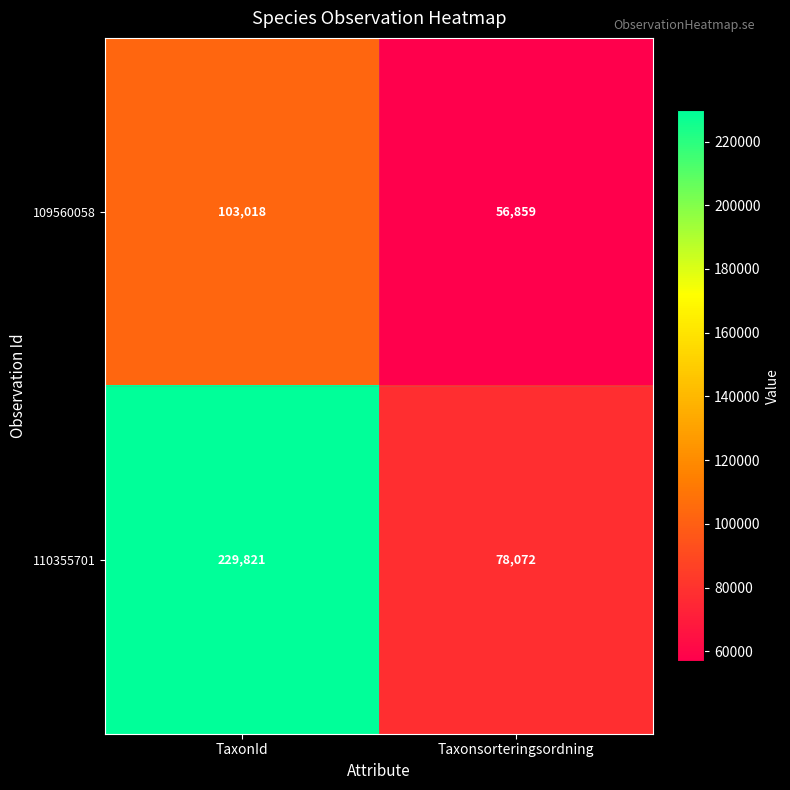

Where is 109560058 nearest to the value 79938?

Taxonsorteringsordning